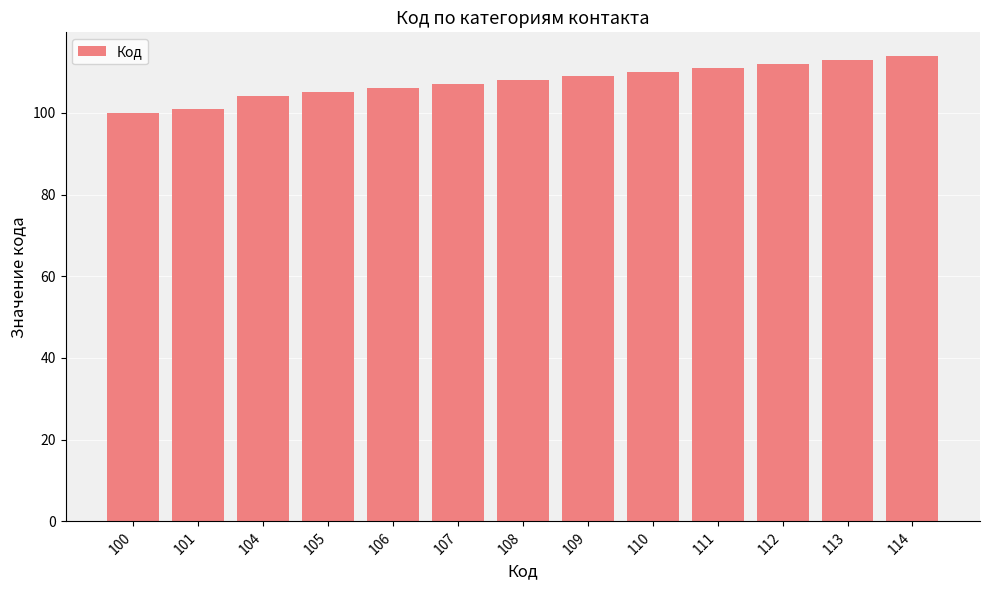

Approximately how many times larger is the value at 105 compared to 101?

1.0